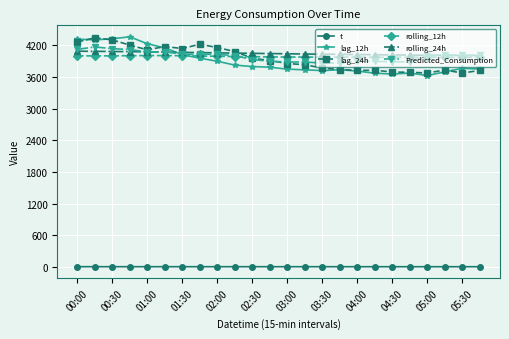

Which series ends up on top after the final intersection of Predicted_Consumption and lag_12h?

Predicted_Consumption